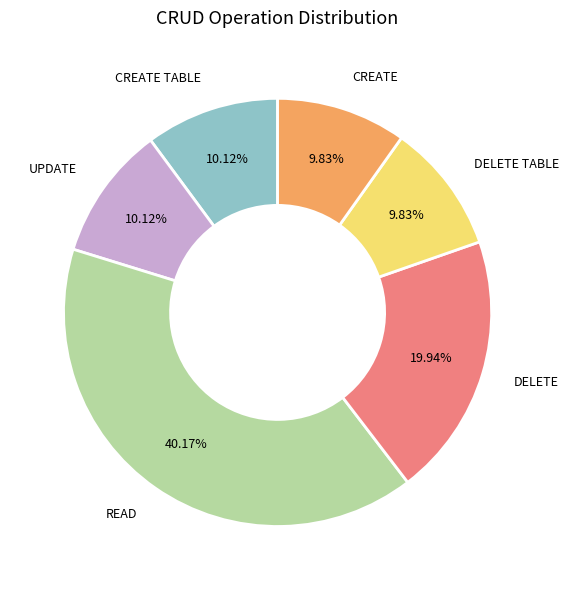

Is there any slice that represents more than half of the pie?

No